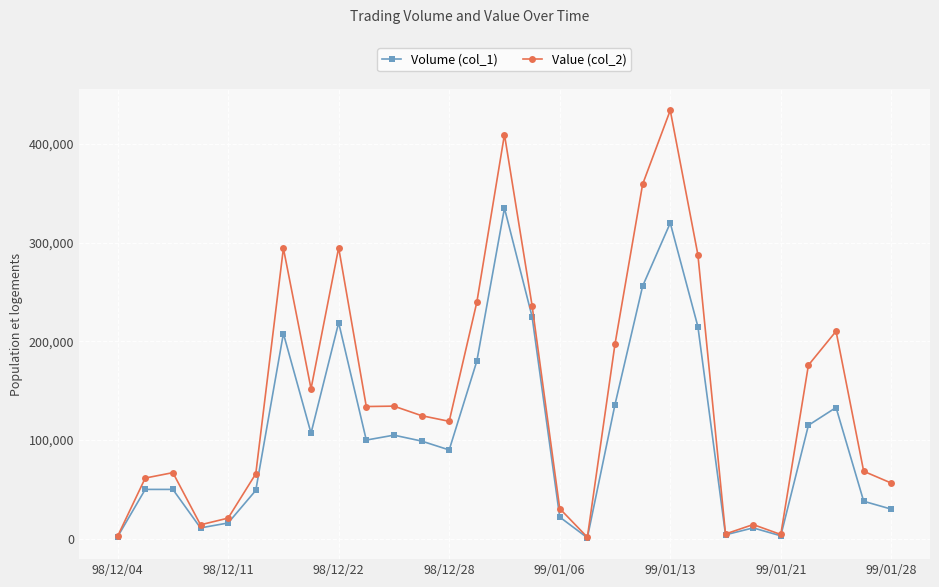

Which series has the largest total across all categories?

Value (col_2)